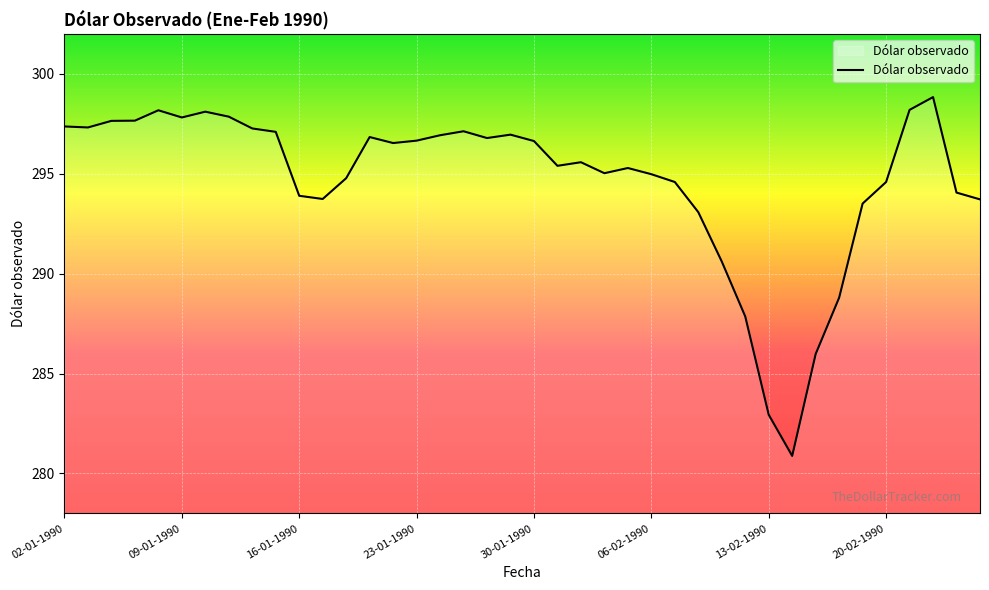

What is the greatest value displayed?

298.8